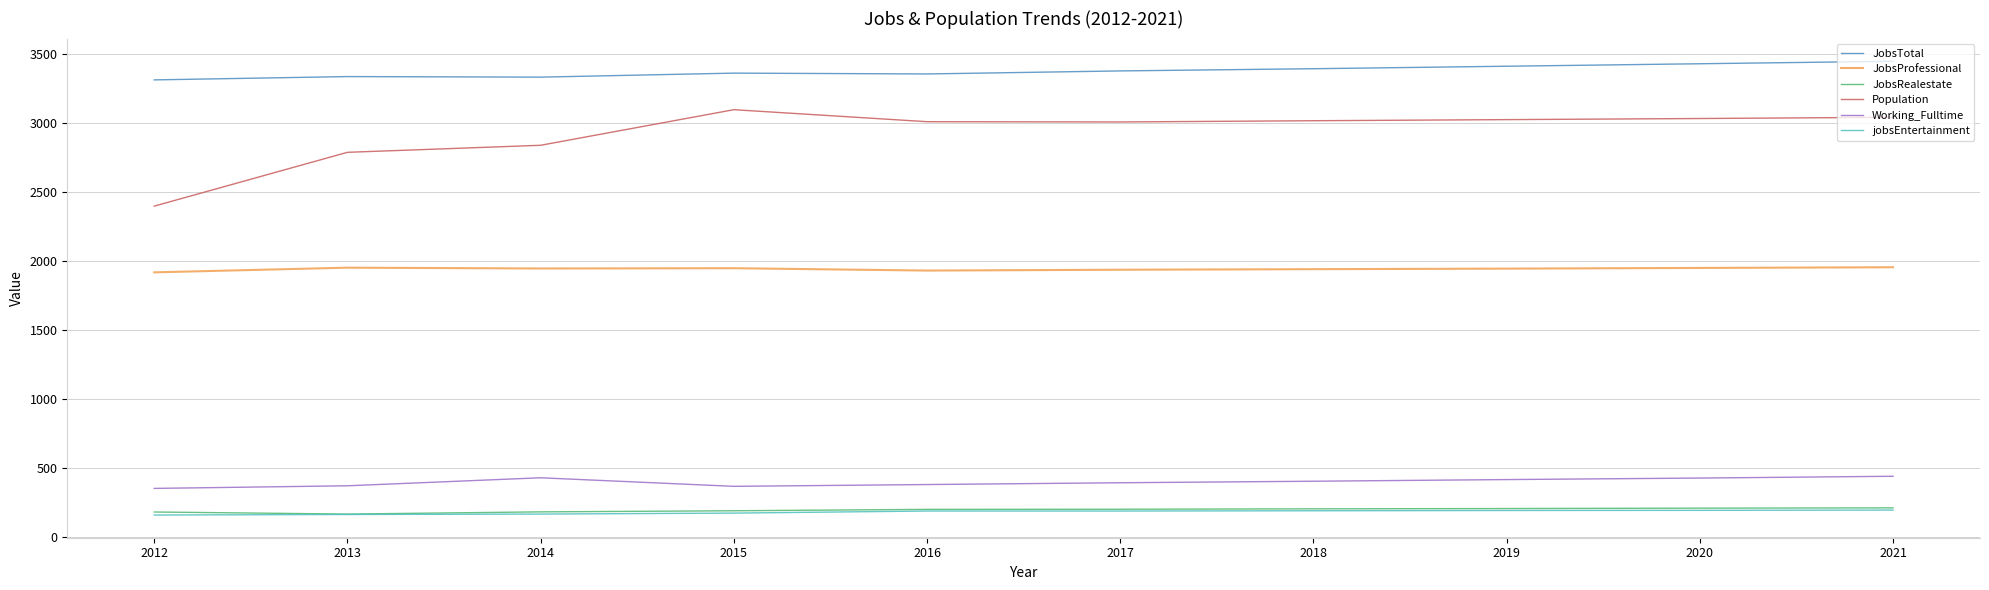

What is the lowest value of the JobsTotal series?

3314